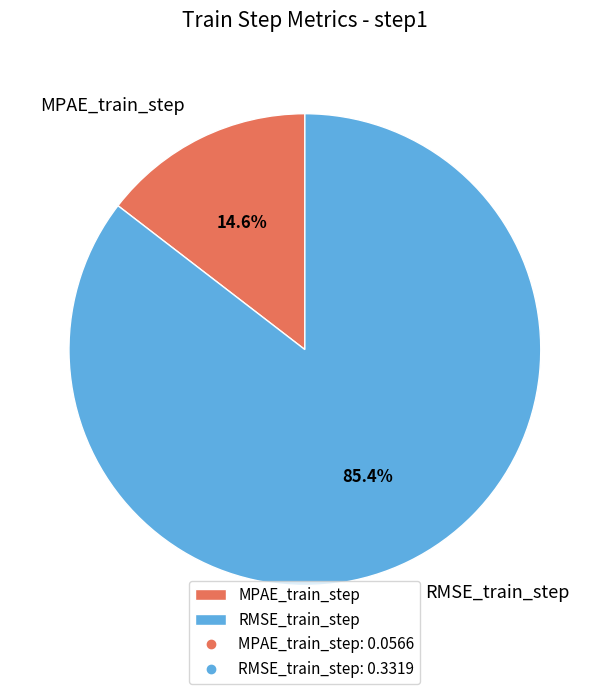

Count the number of slices in the pie.

2